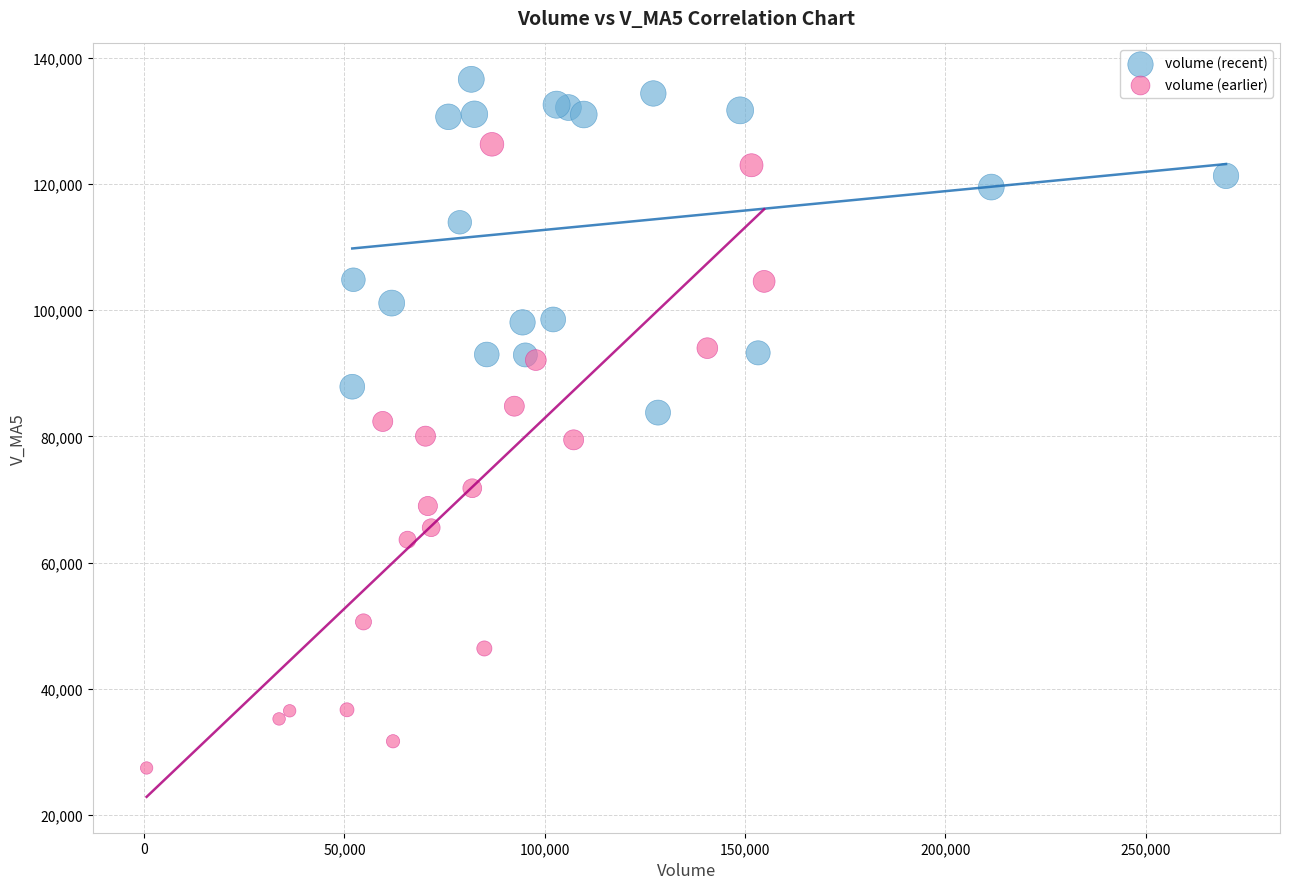

Which series has the widest spread of Y values?

volume (earlier)